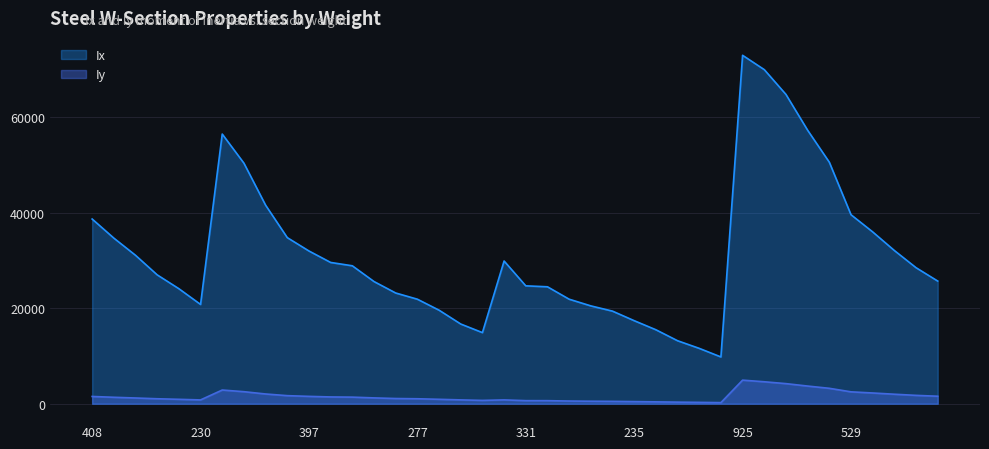

Which has a higher value, 362 or 249?

362